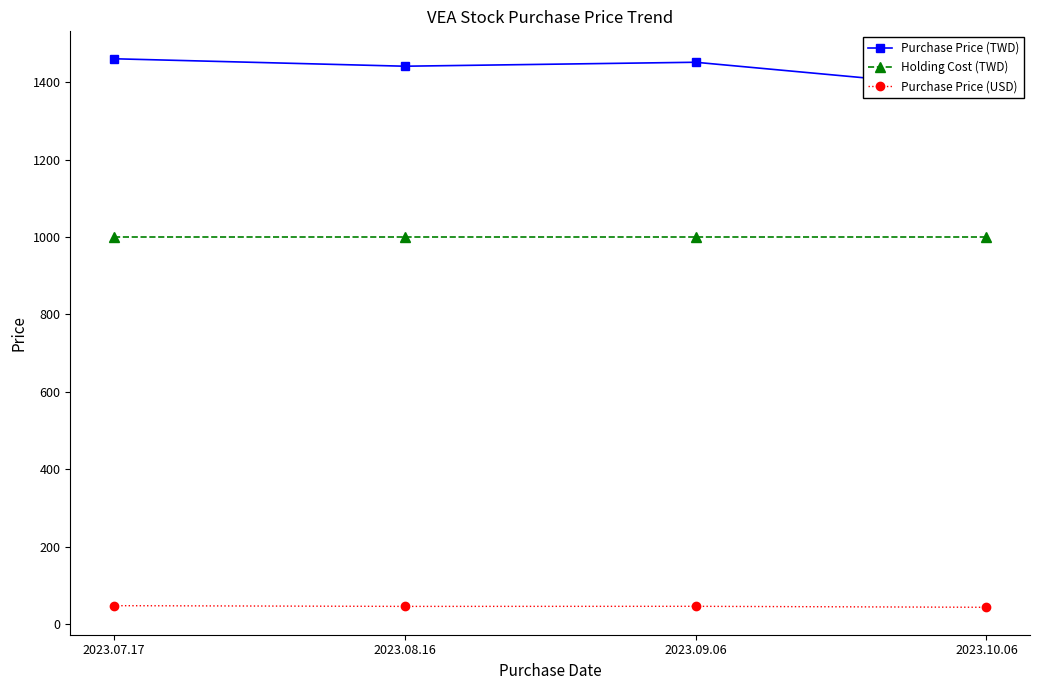

The Purchase Price (TWD) series shows 2467.9 at 2023.07.17. True or false?

False